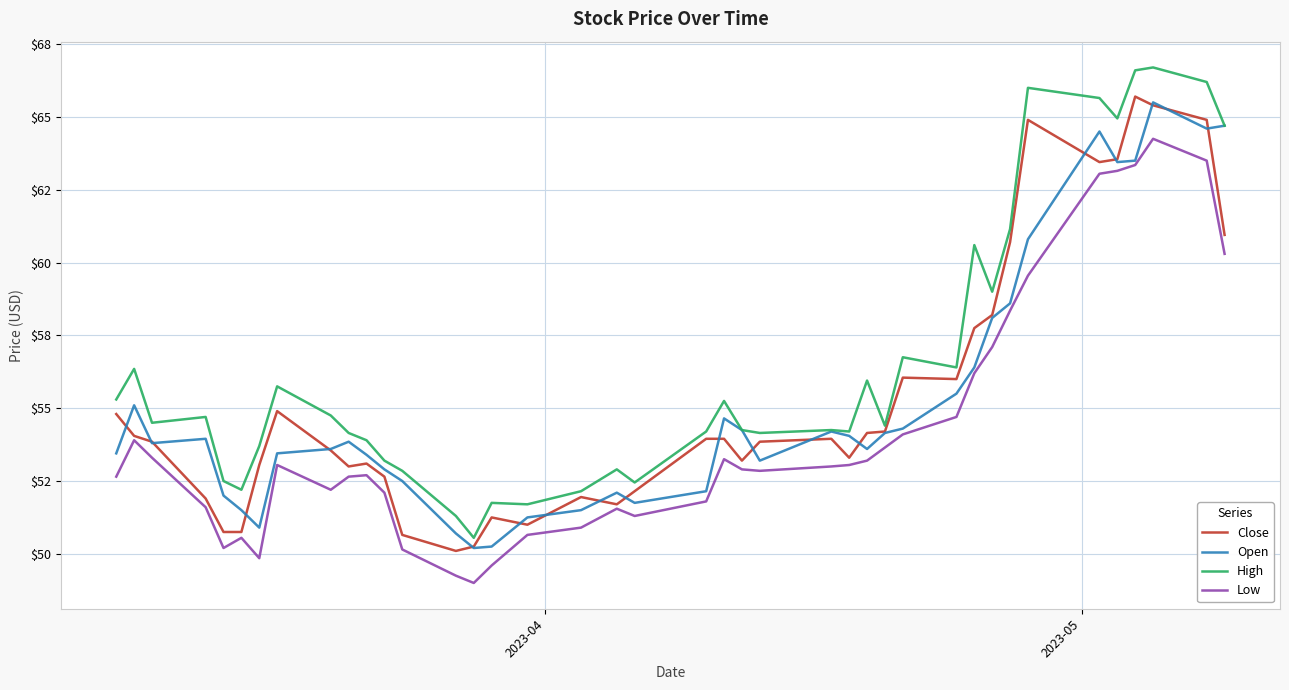

Is this an area chart (filled region under the line)?

No